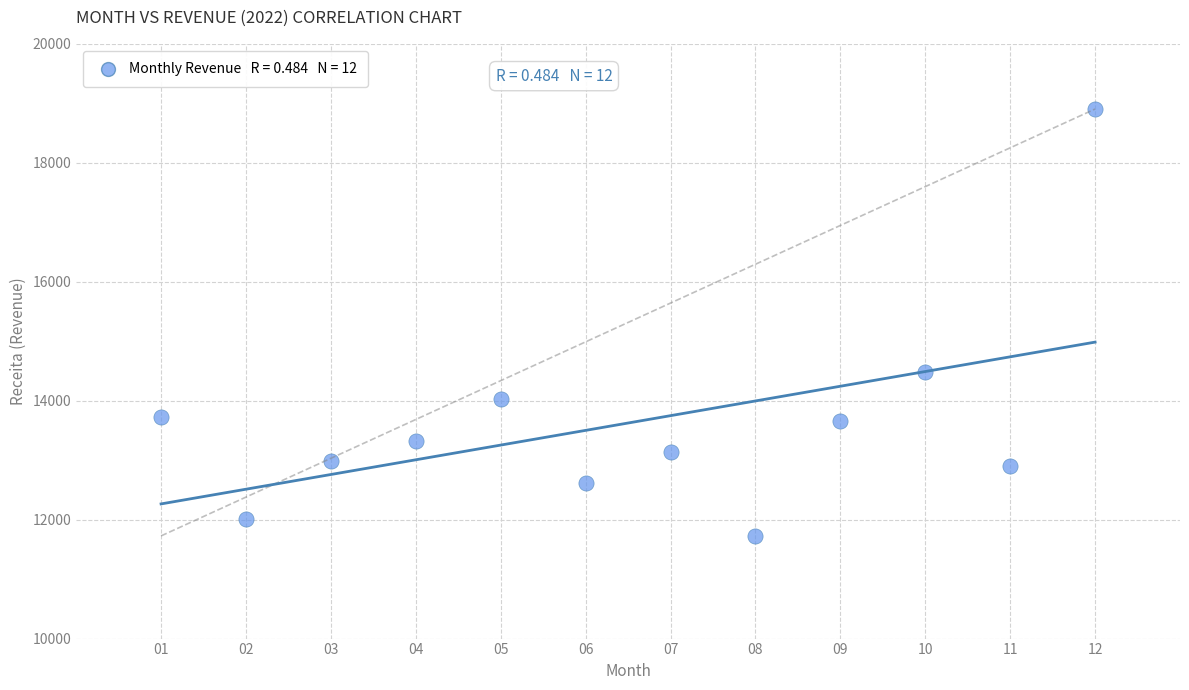

What Y value in the scatter plot is closest to 15315?

14487.8